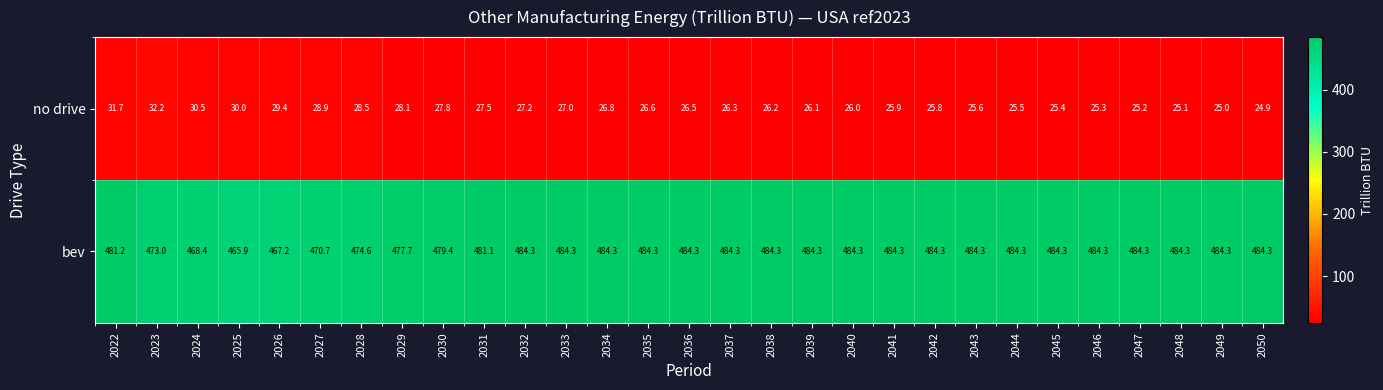

What is the difference between the highest and lowest values at 2047?

459.1